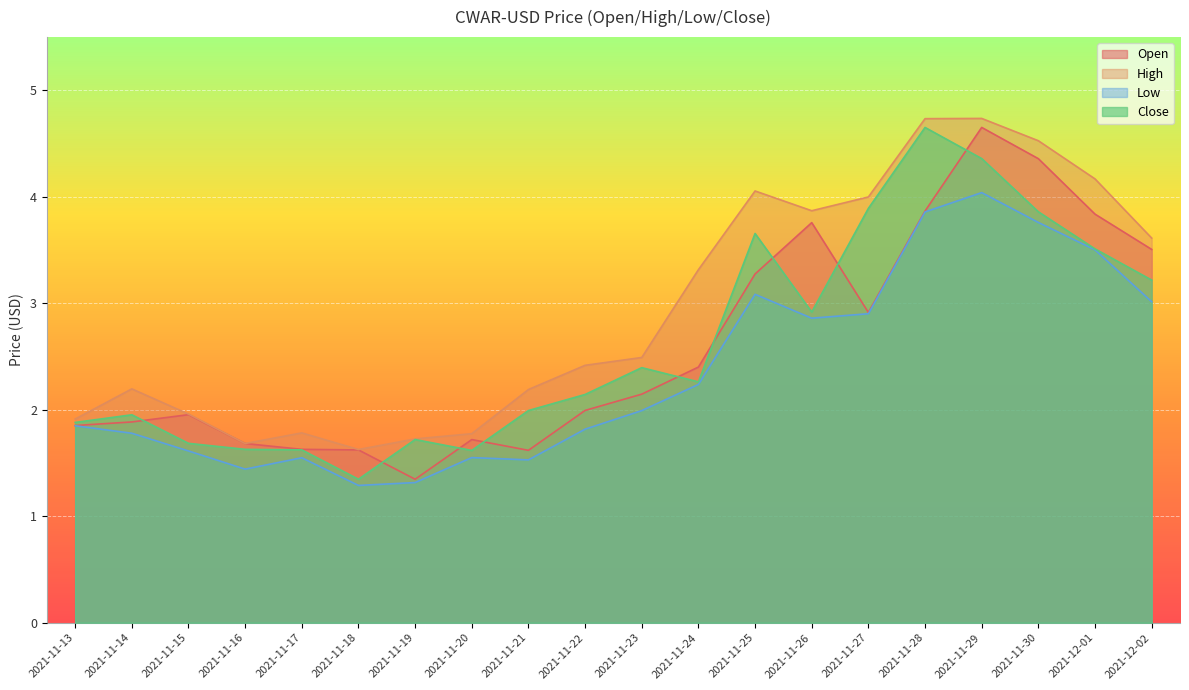

At which category is the sum across all series the highest?

2021-11-29